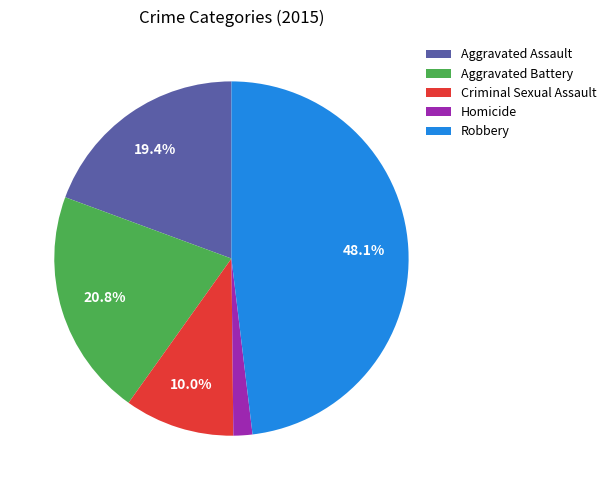

To the nearest percent, what is the combined percentage of Robbery and Criminal Sexual Assault?

58%